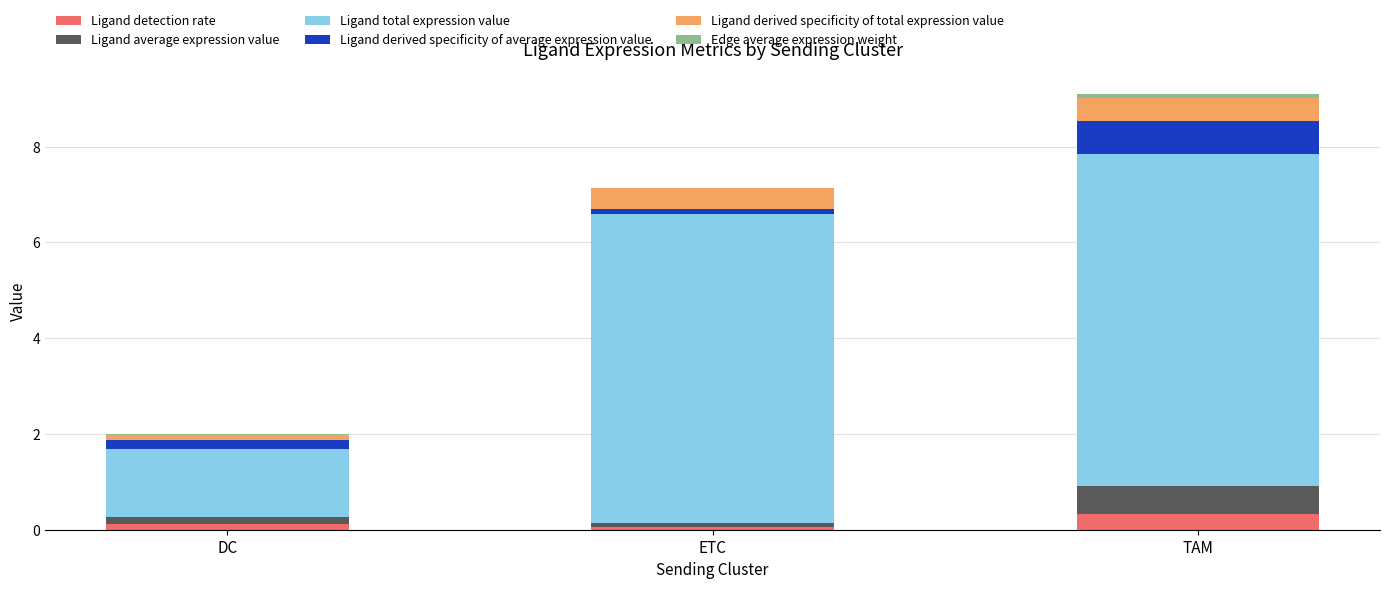

What is the sum of all Ligand detection rate values?

0.5